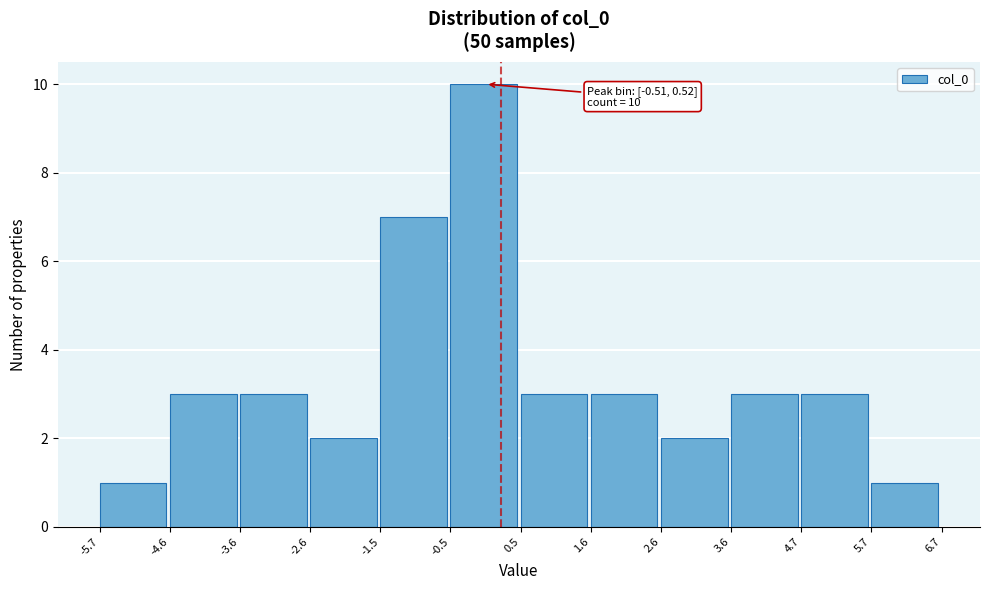

Over which range of the x-axis is the bar tallest?

-0.5 to 0.5